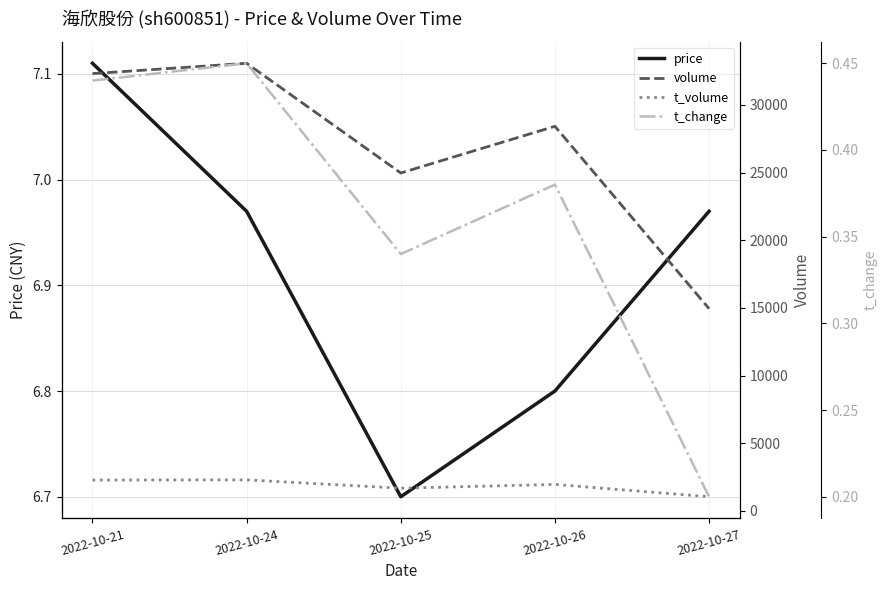

Which series has the largest range (max minus min)?

volume